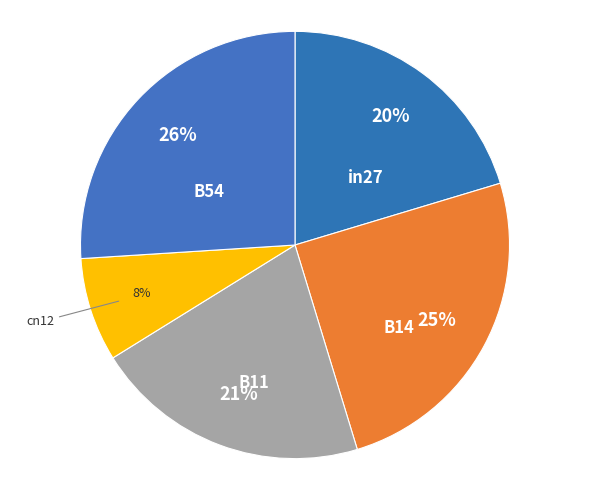

How many segments does this pie chart have?

5